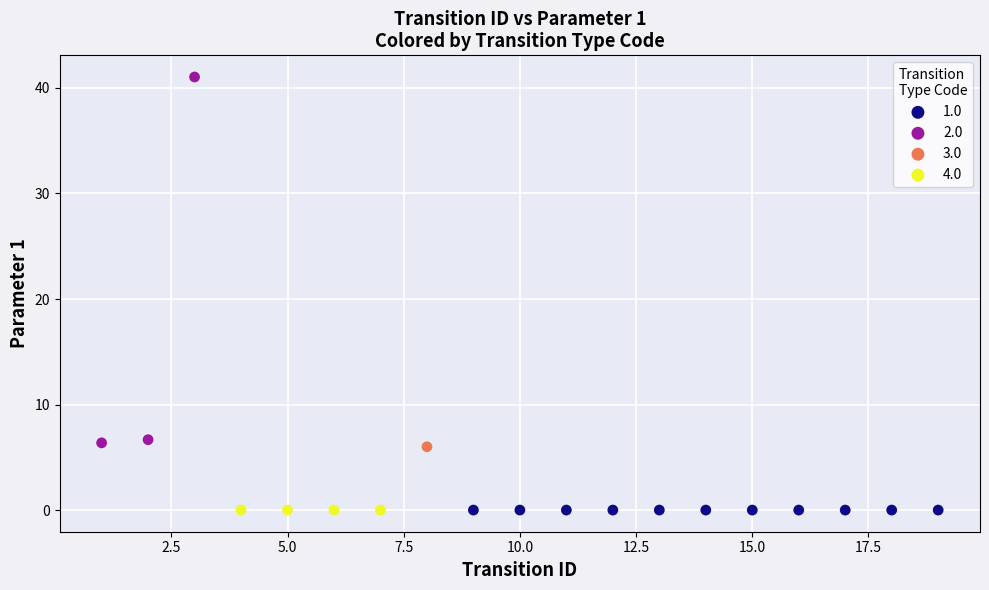

Which series contains the highest Y value?

2.0